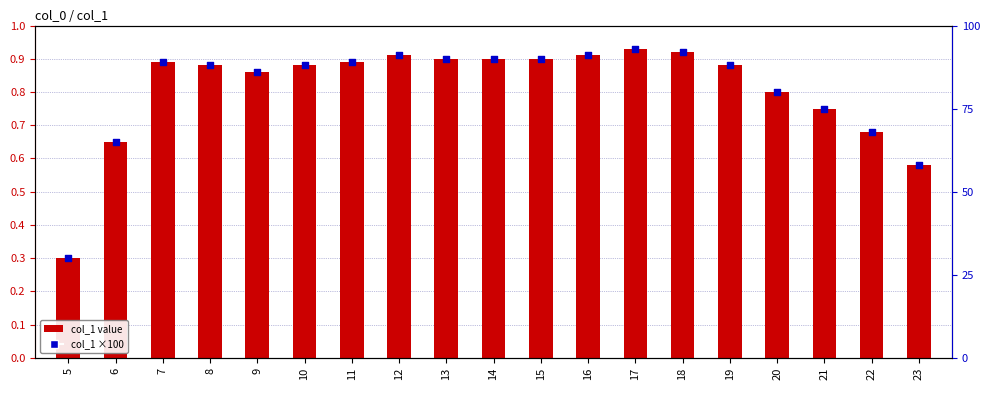

At how many categories does at least one series exceed 39?

18